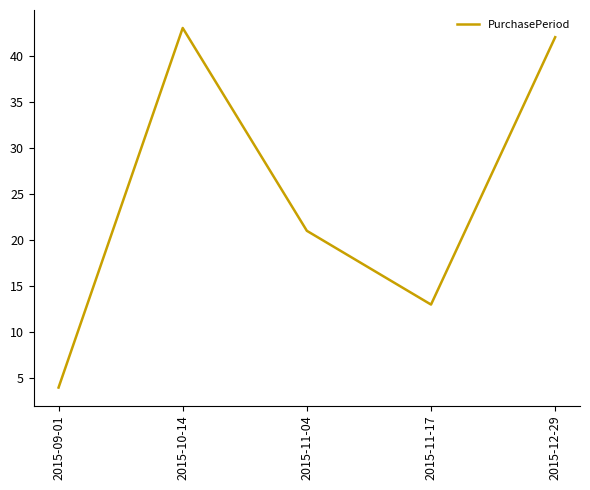

Is this an area chart (filled region under the line)?

No